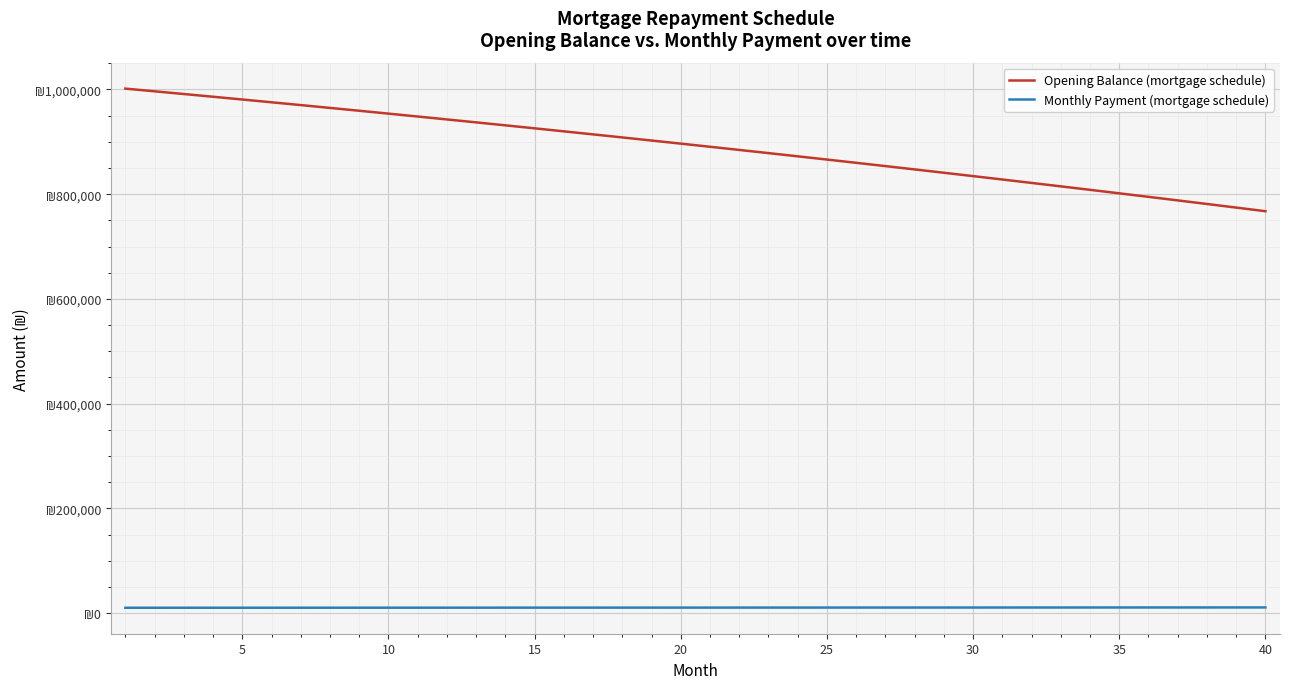

List the series in order of their overall mean, lowest first.

Monthly Payment (mortgage schedule), Opening Balance (mortgage schedule)